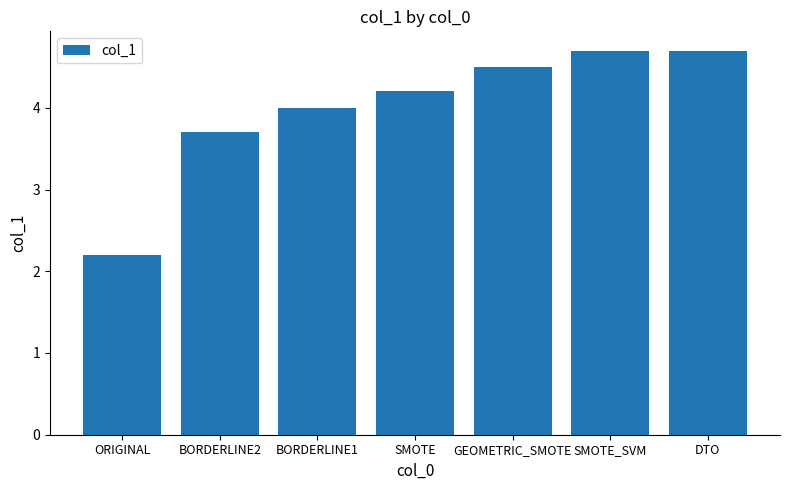

The chart shows a value of 1.3 at BORDERLINE1. True or false?

False